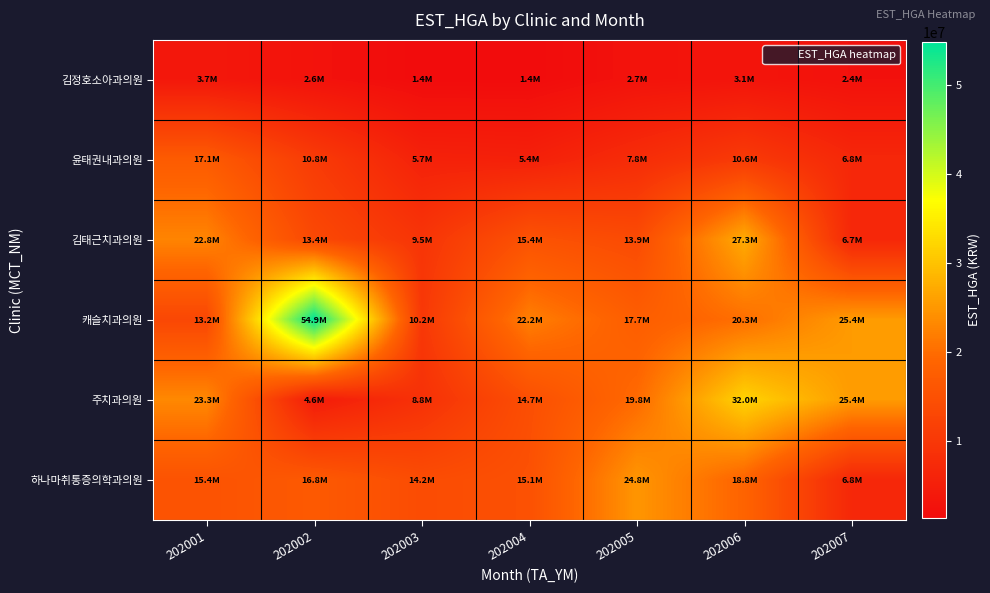

Rank the series at 202007 from lowest to highest value.

김정호소아과의원, 김태근치과의원, 윤태권내과의원, 하나마취통증의학과의원, 캐슬치과의원, 주치과의원